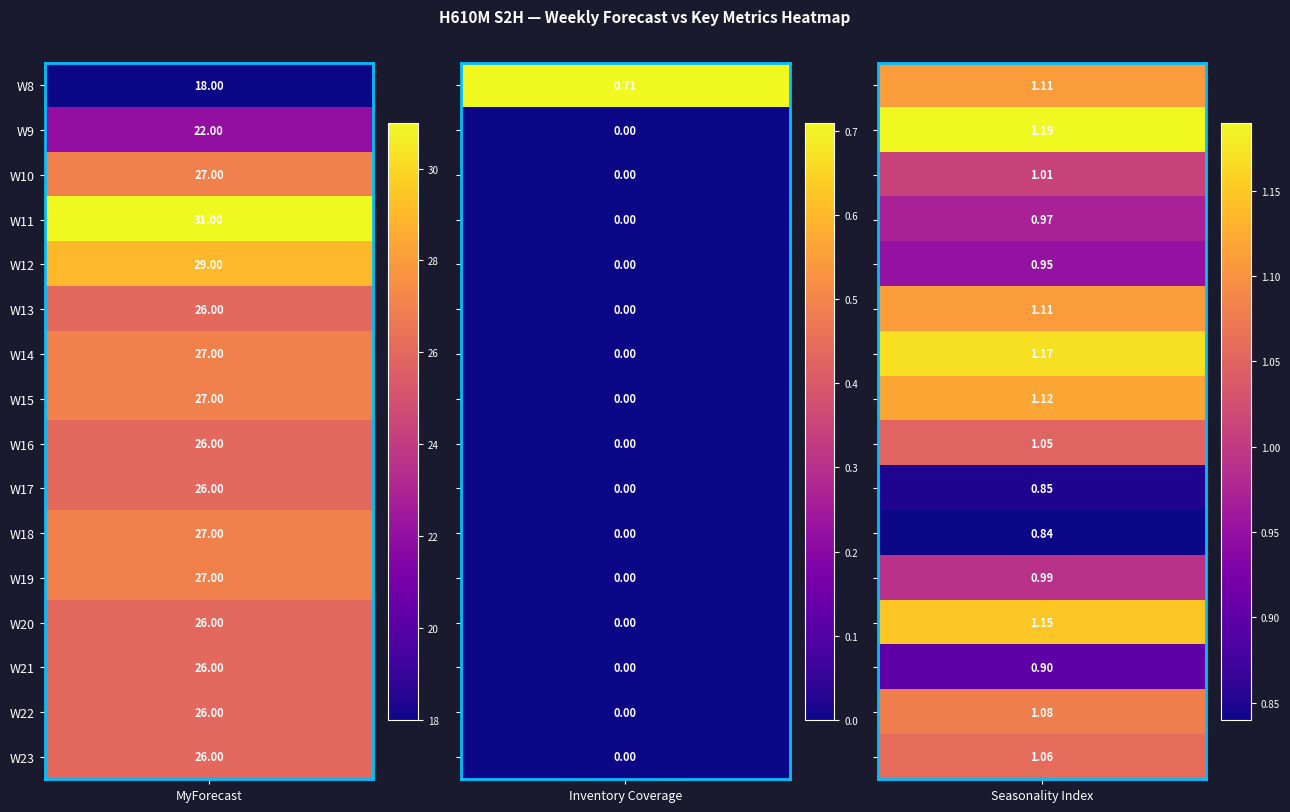

How many values in W9 are above zero?

2